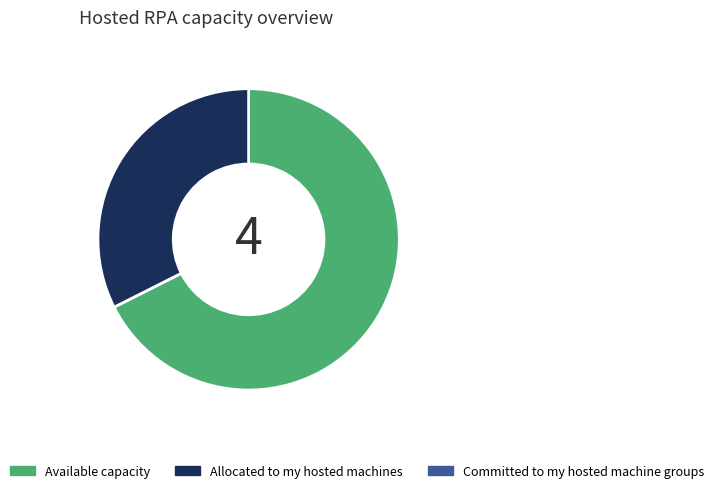

Is there any slice that represents more than half of the pie?

Yes